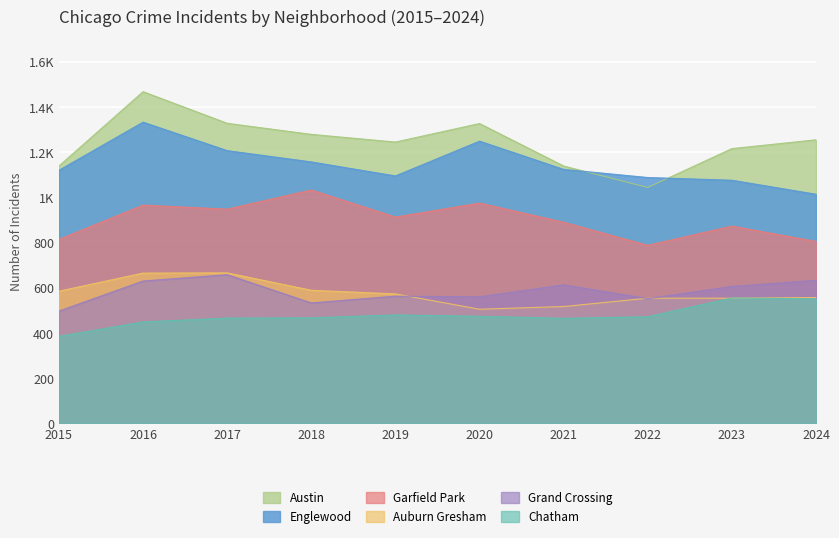

How many interior local peaks does the Grand Crossing series have?

3